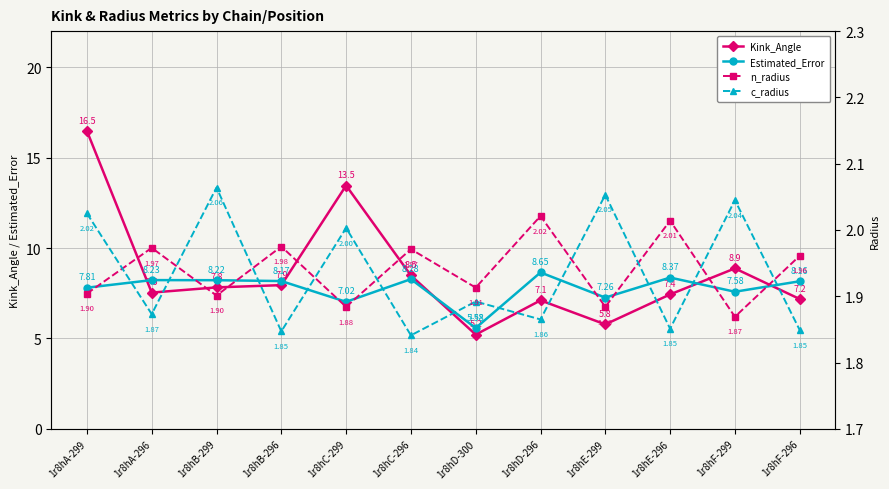

List the series in order of their peak value, highest first.

Kink_Angle, Estimated_Error, c_radius, n_radius